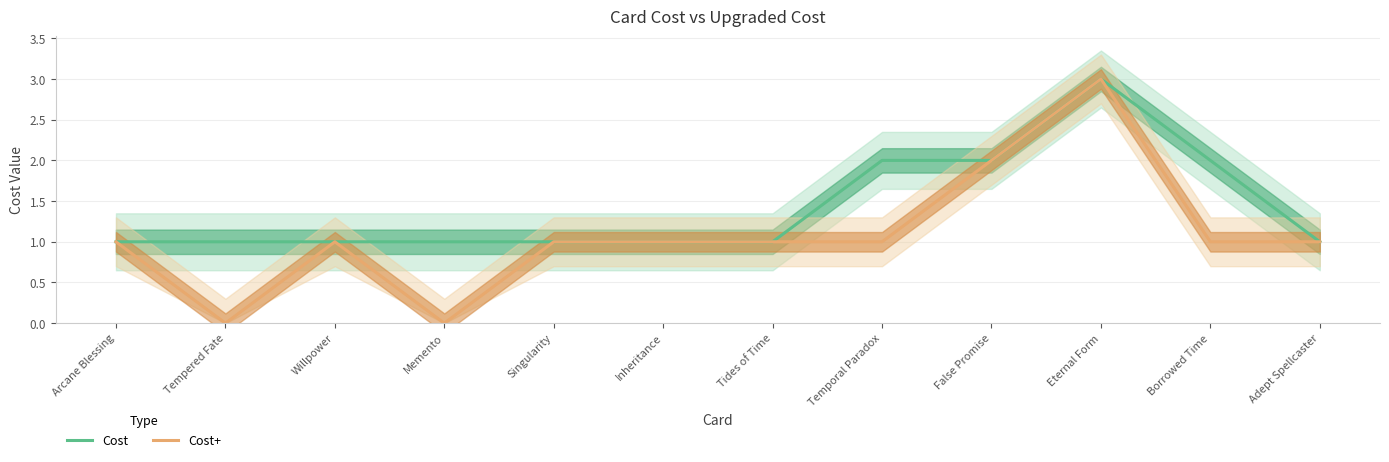

Is it true that Cost+ equals 0 at Memento?

True